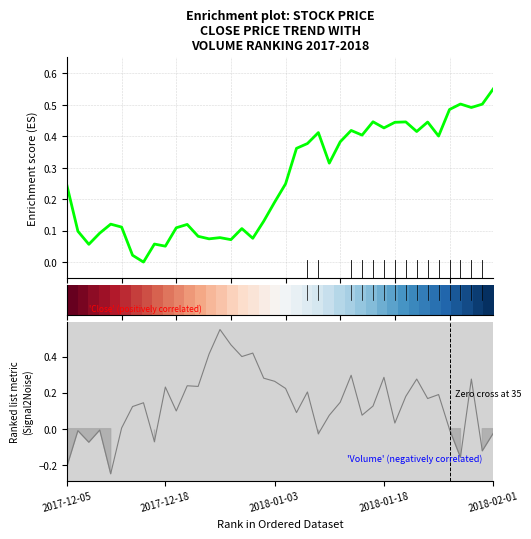

The value of close at 28 is 0.7. True or false?

False